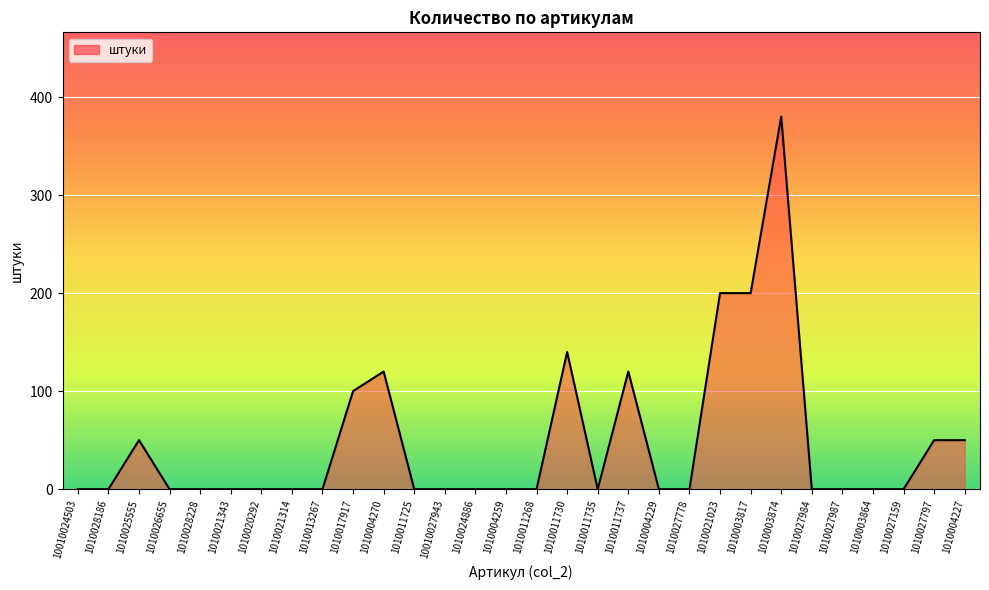

How many values exceed 0?

10